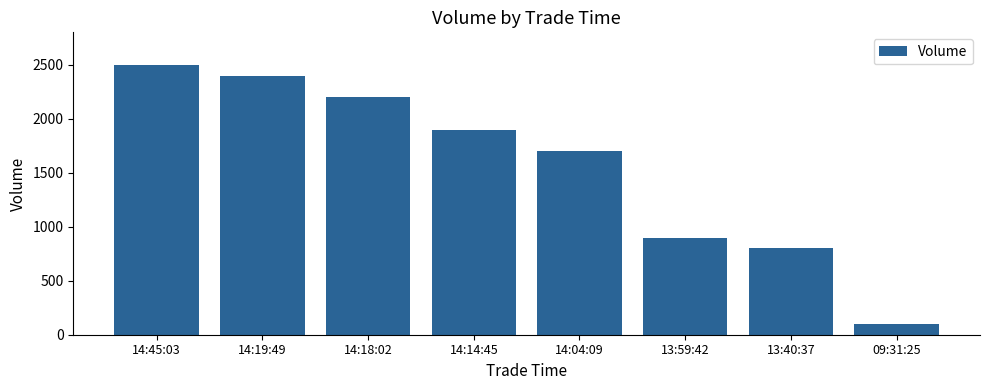

Reading right to left, what are all the values shown in this chart?

100	800	900	1700	1900	2200	2400	2500